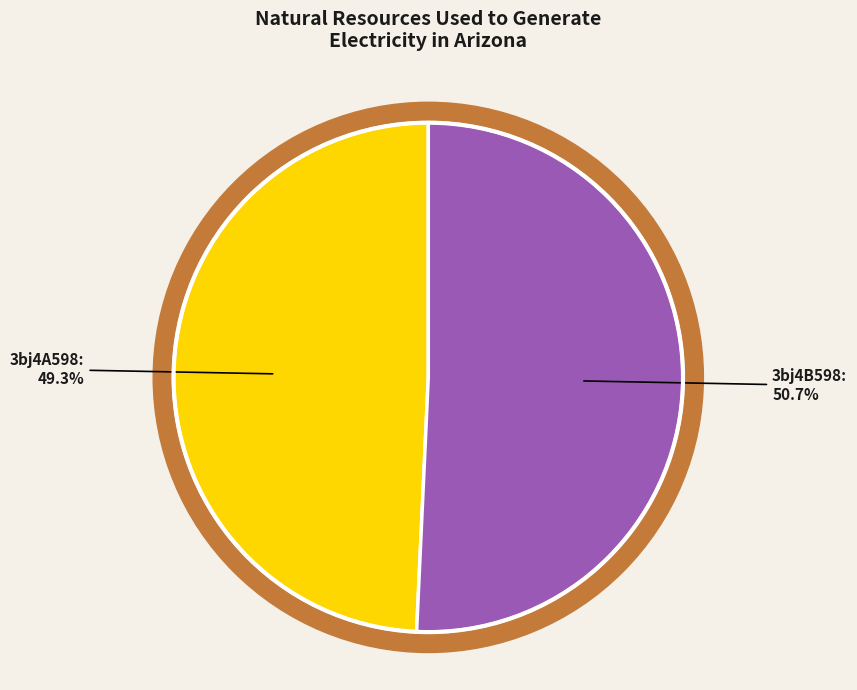

To the nearest percent, what portion does 3bj4A598 represent?

49%